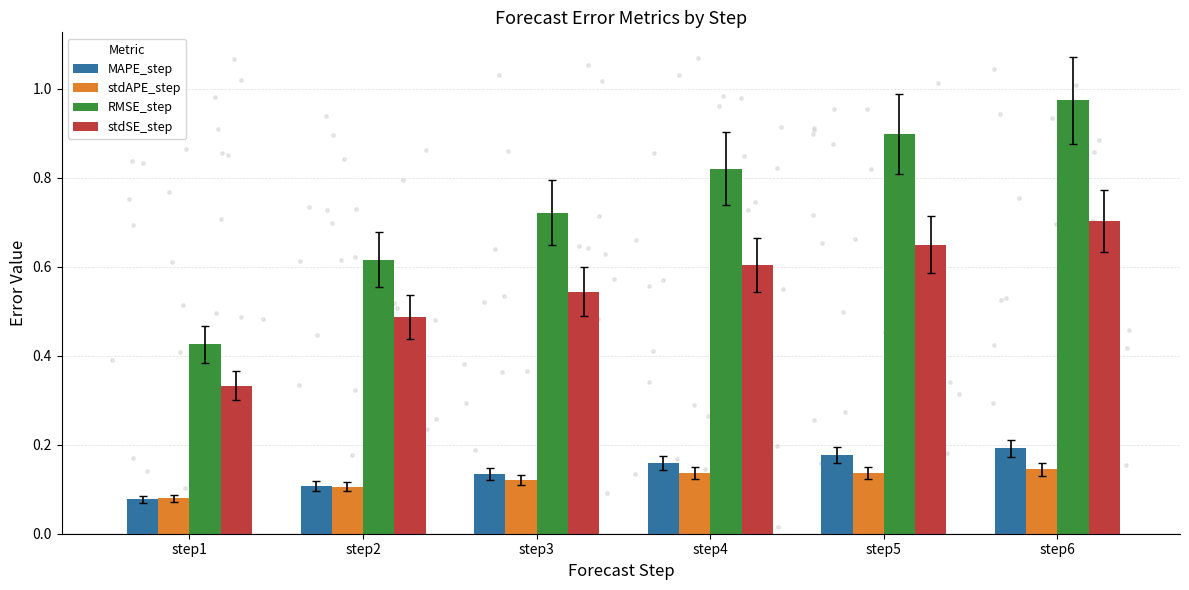

Which series reaches the minimum Y coordinate?

MAPE_step